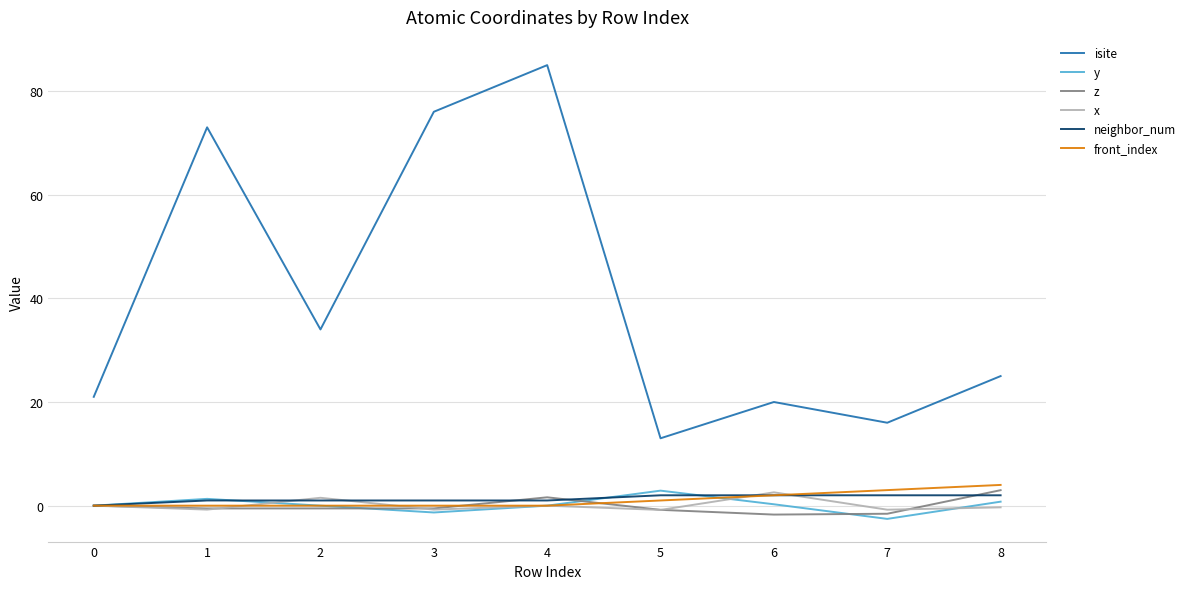

At which label does isite first exceed 25?

1